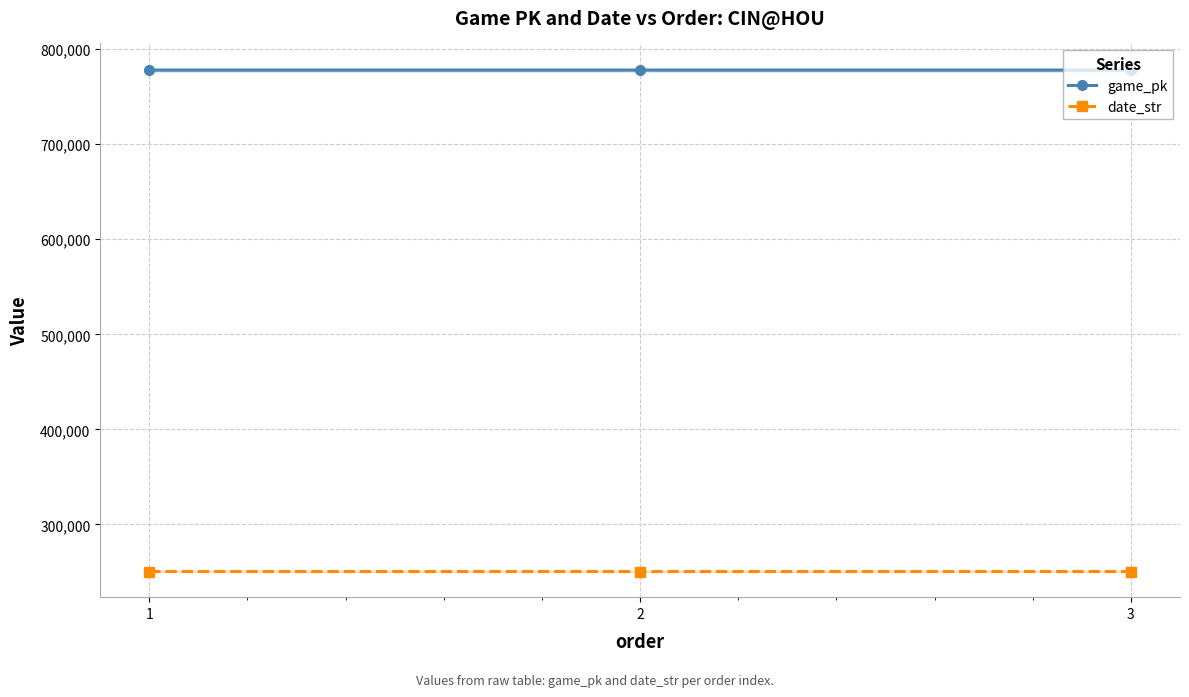

What is the highest value of the game_pk series?

777989